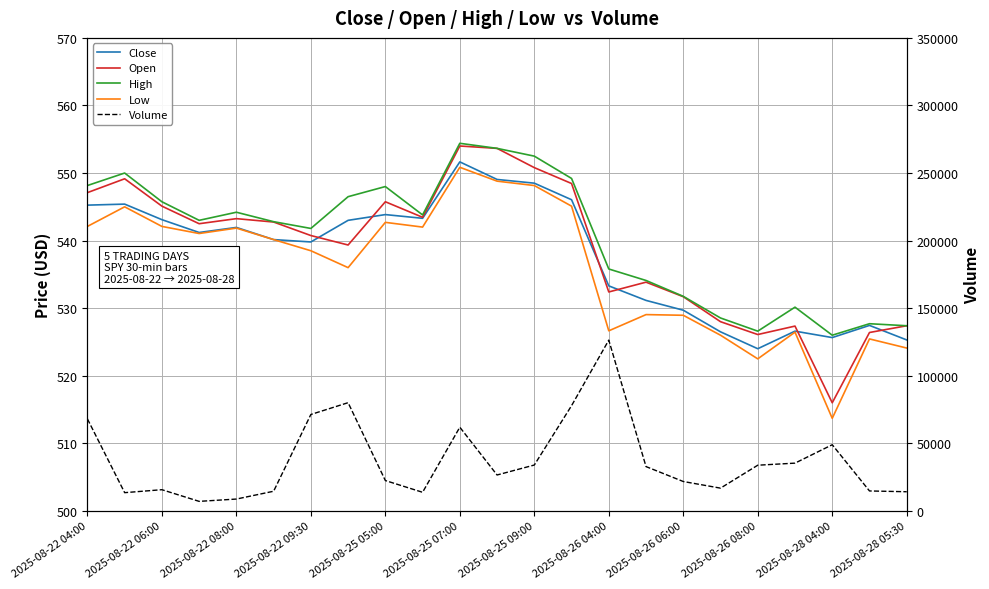

What is the spread (max minus min) of values at 2025-08-26 06:00?

21220.0